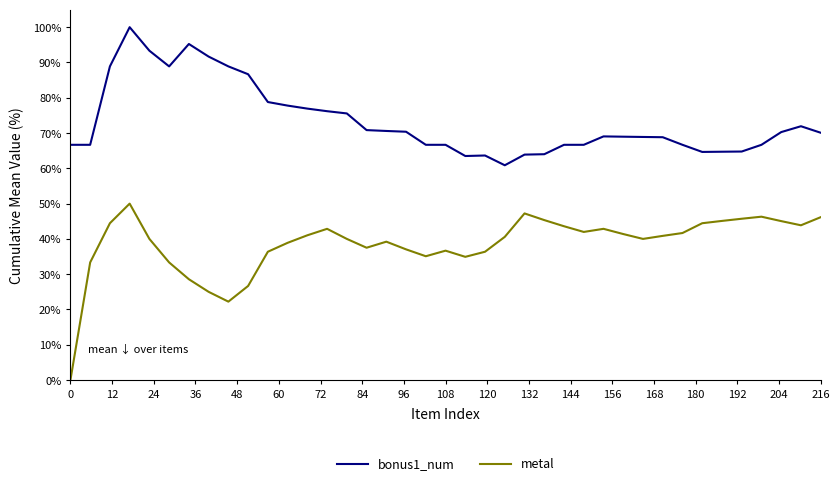

Which series has the widest spread of values?

metal